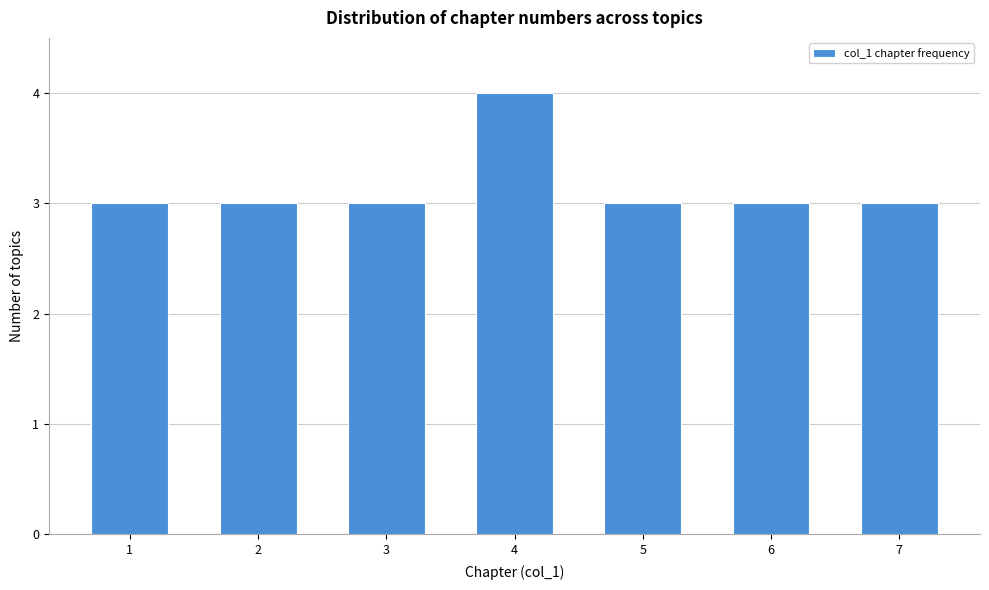

Reading right to left, extract all data points from this chart.

7=3	6=3	5=3	4=4	3=3	2=3	1=3